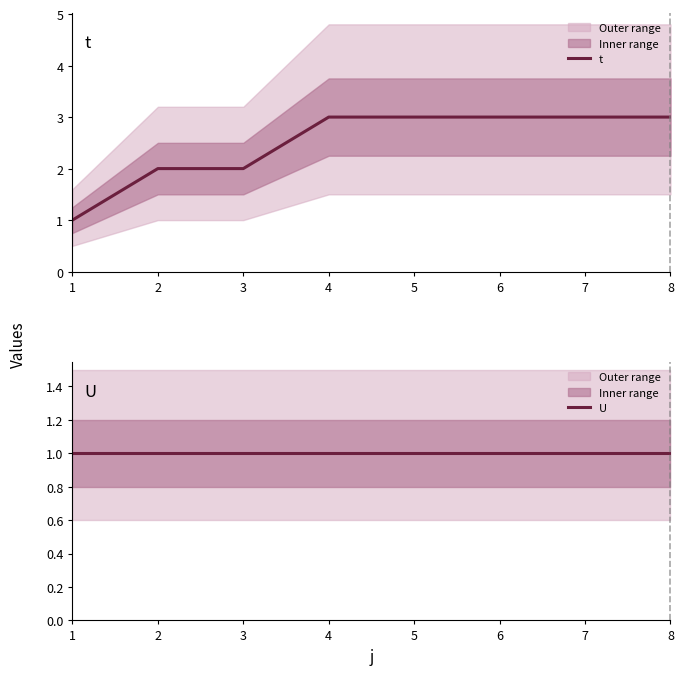

The value of t at 4 is 5. True or false?

False